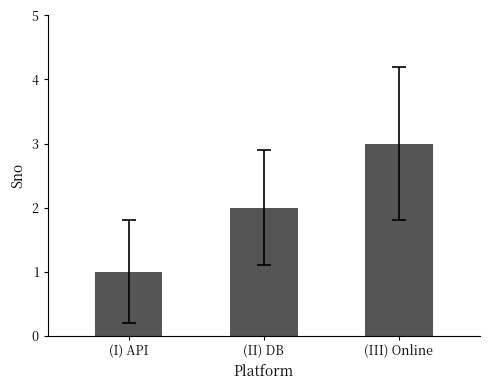

Between (I) API and (II) DB, which is larger?

(II) DB